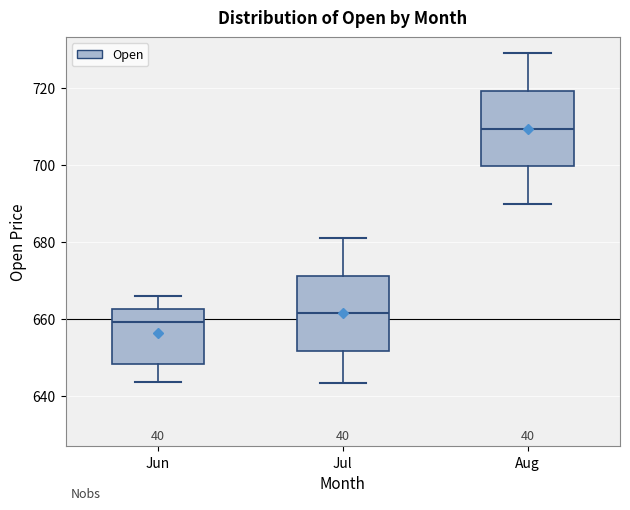

Which box has the highest median line?

Aug